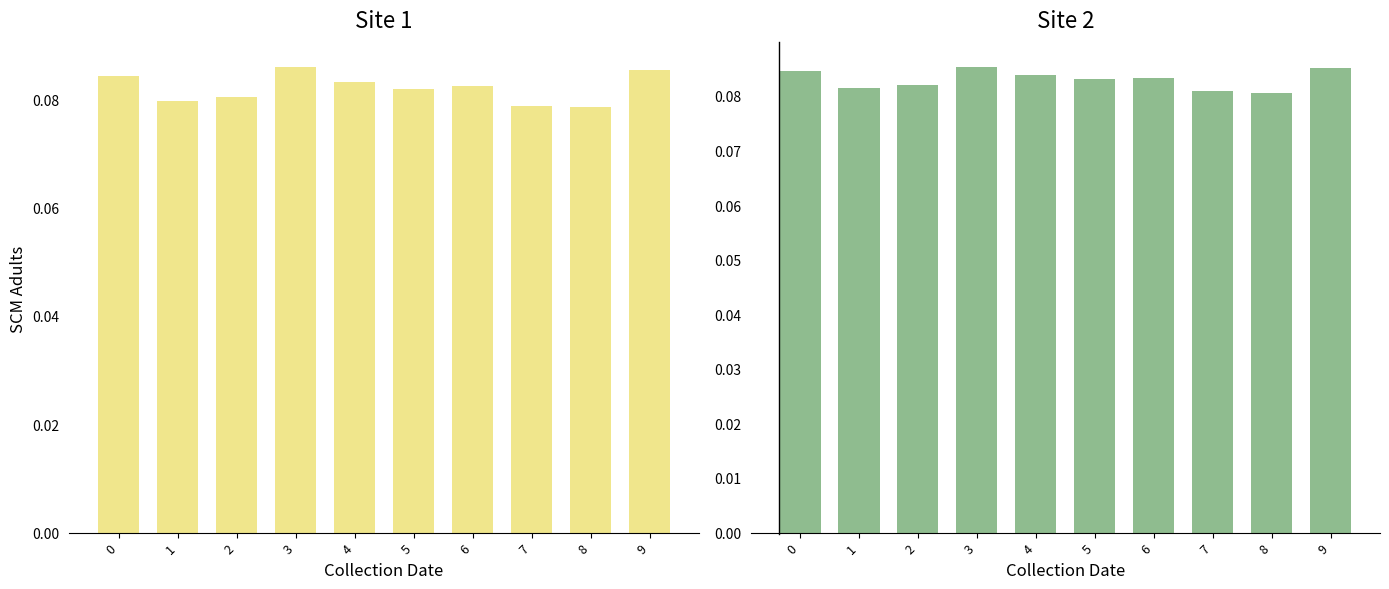

Reading left to right, what are all the values shown in this chart?

col_1: 0=0.1	1=0.1	2=0.1	3=0.1	4=0.1	5=0.1	6=0.1	7=0.1	8=0.1	9=0.1
col_5: 0=0.1	1=0.1	2=0.1	3=0.1	4=0.1	5=0.1	6=0.1	7=0.1	8=0.1	9=0.1